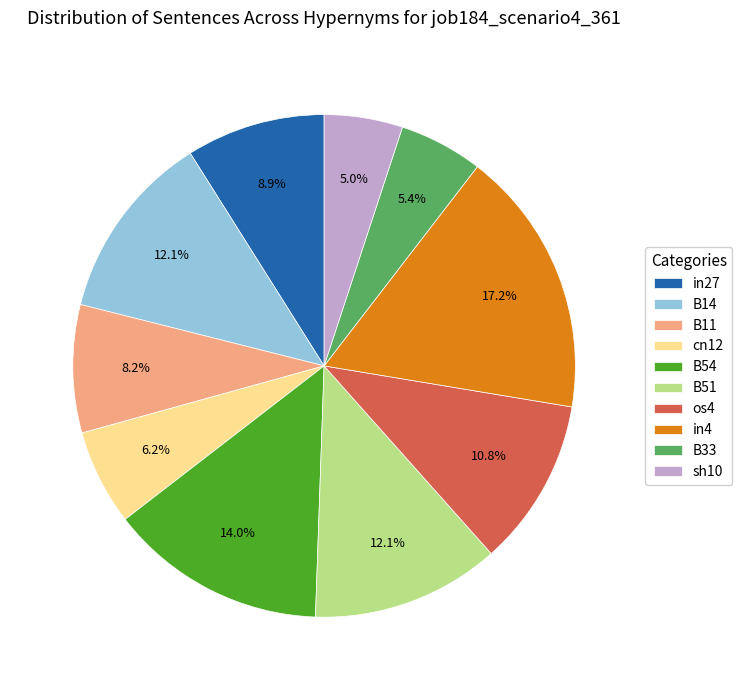

What portion of the pie excludes B14?

87.9%